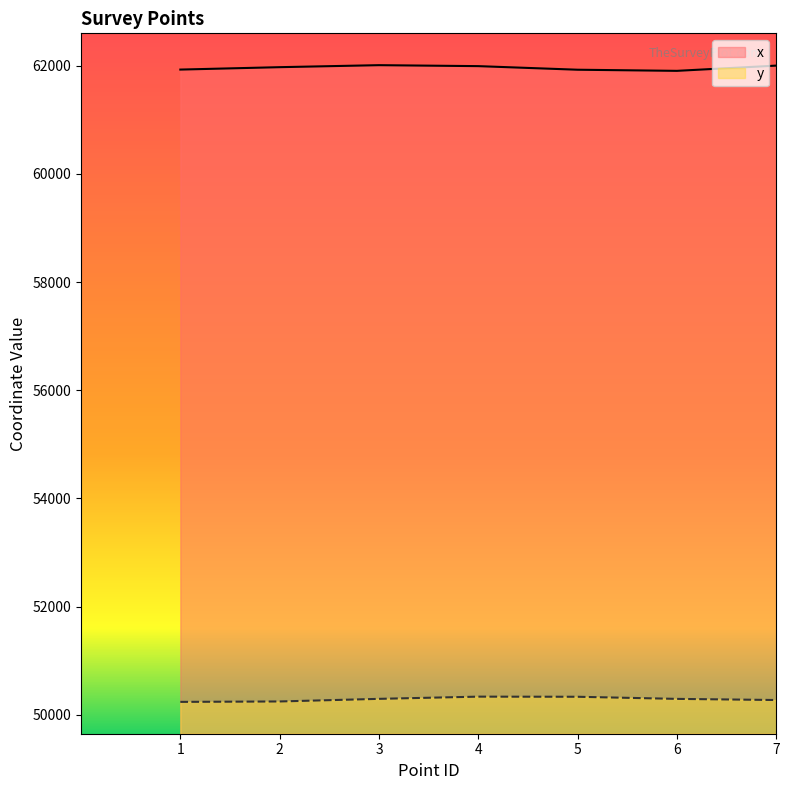

What is the sum of all y values?

352019.4